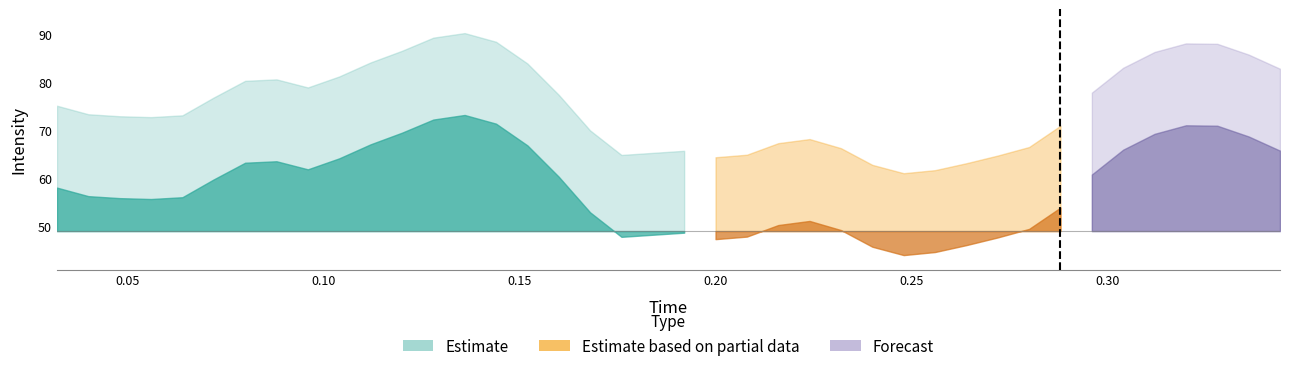

List the labels in order of value, largest first.

13, 12, 14, 36, 37, 11, 35, 38, 10, 15, 34, 39, 9, 7, 6, 8, 33, 16, 5, 0, 1, 4, 2, 3, 32, 17, 24, 23, 31, 25, 20, 19, 22, 18, 30, 21, 29, 26, 28, 27